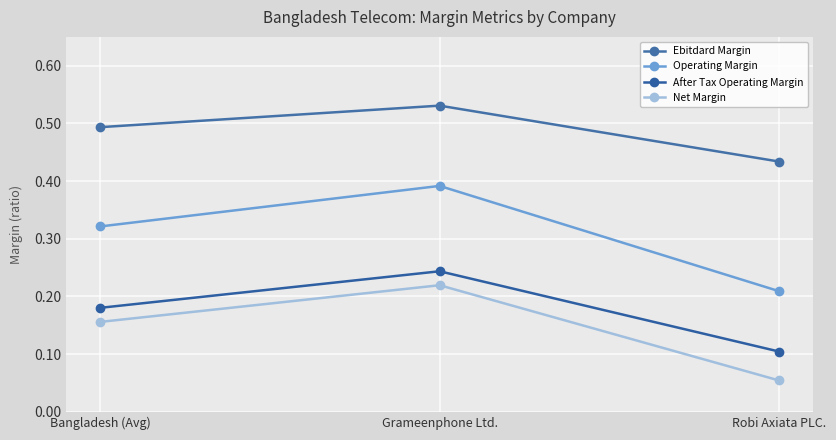

Count the number of categories in the chart.

3